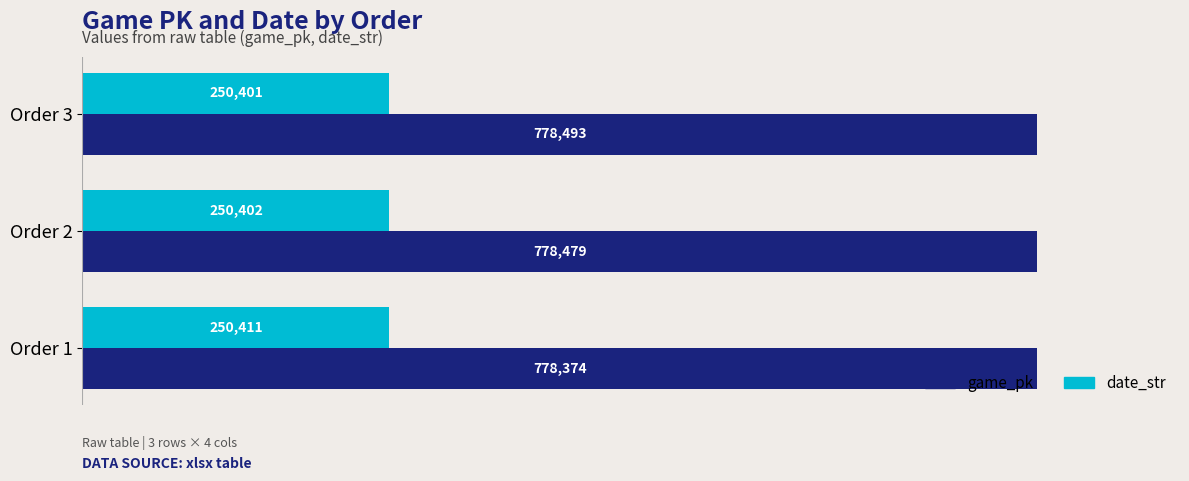

Which series has the largest range (max minus min)?

game_pk